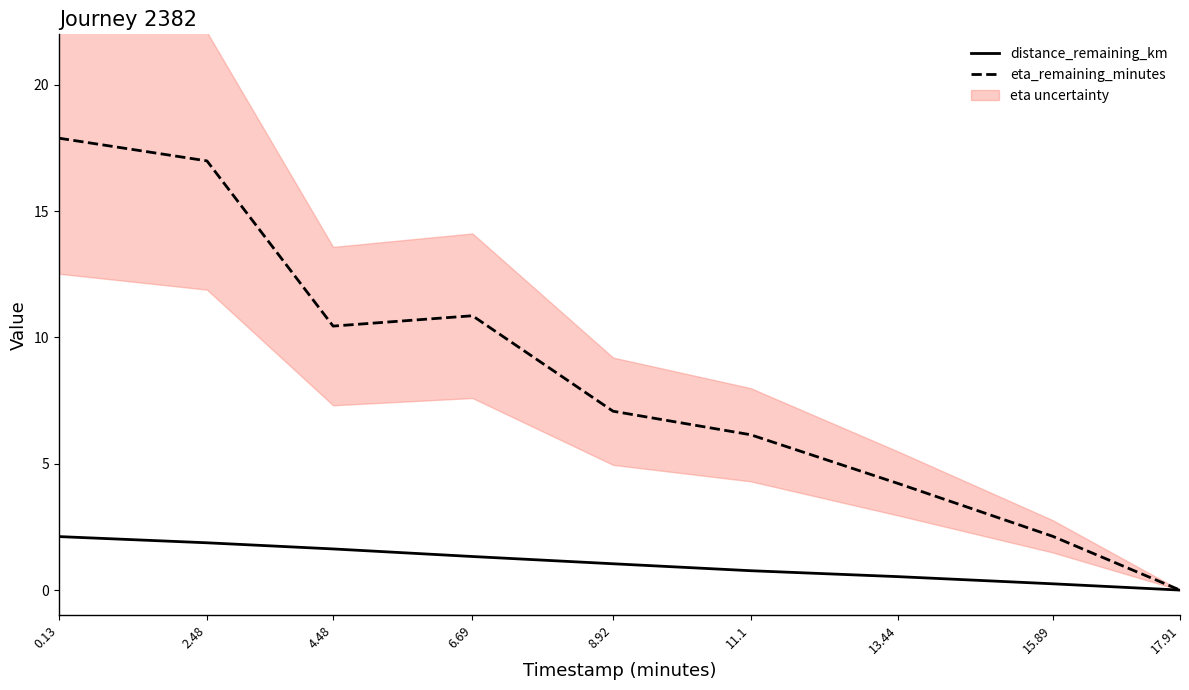

In eta_remaining_minutes, how many points are lower than both neighbors (excluding endpoints)?

1